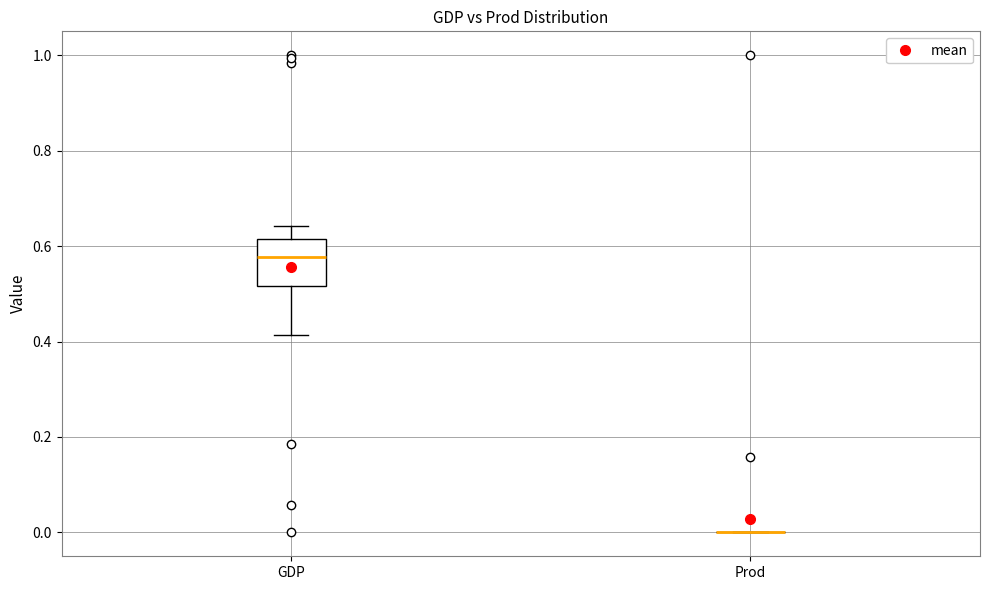

Where is the upper edge of the box for GDP on the y-axis? The values are not printed on the chart, so give them approximately, as read against the axis.

0.62